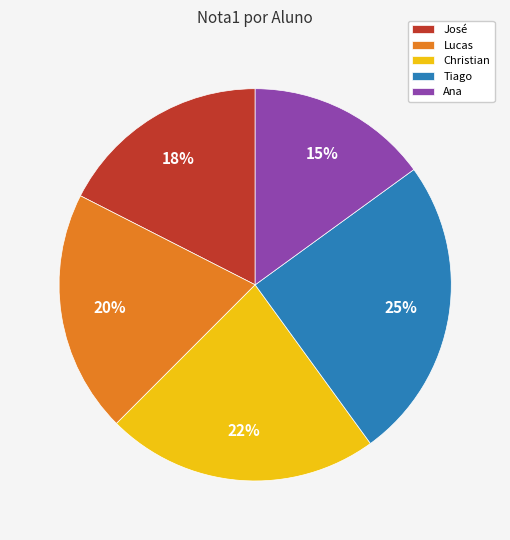

Is there any slice that represents more than half of the pie?

No